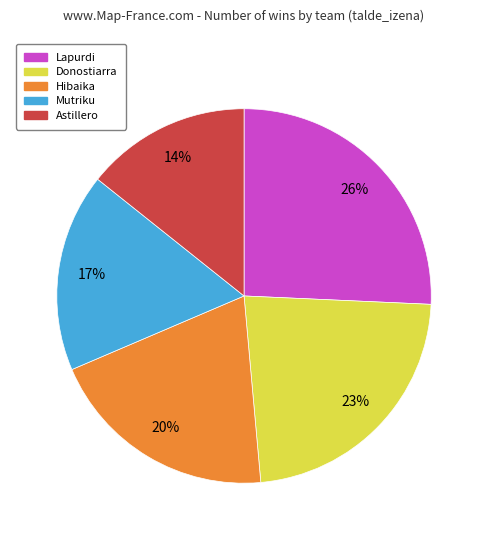

Rank the categories by value from lowest to highest.

Astillero, Mutriku, Hibaika, Donostiarra, Lapurdi